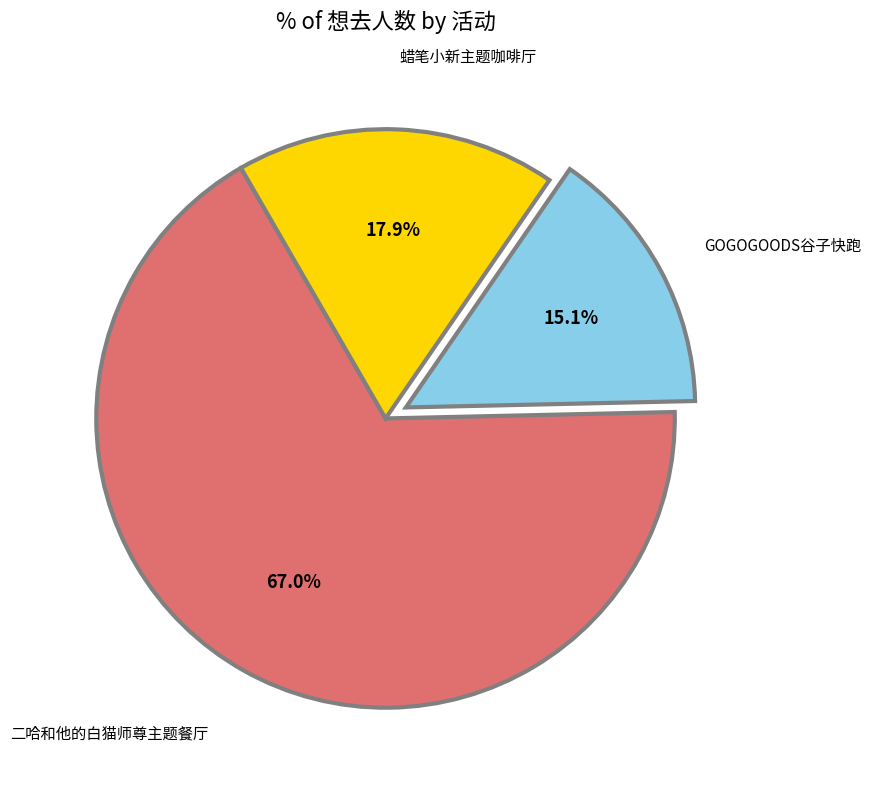

Is there a majority slice in this chart?

Yes